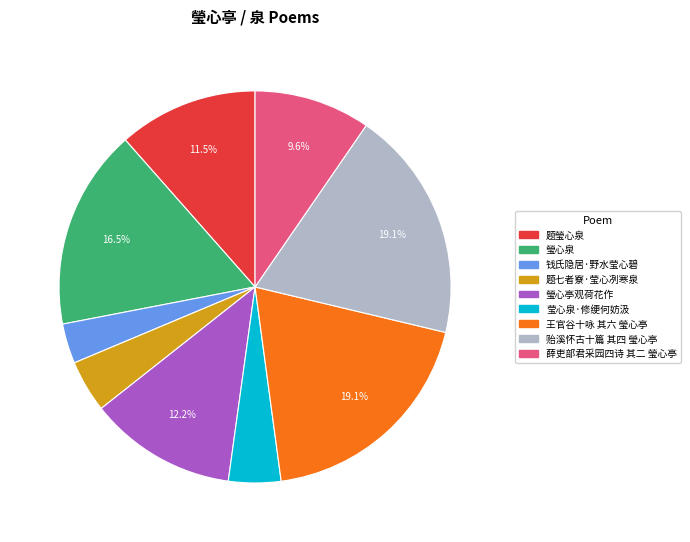

What is the total percentage of 薛吏部君采园四诗 其二 瑩心亭 and 瑩心泉?

26.1%